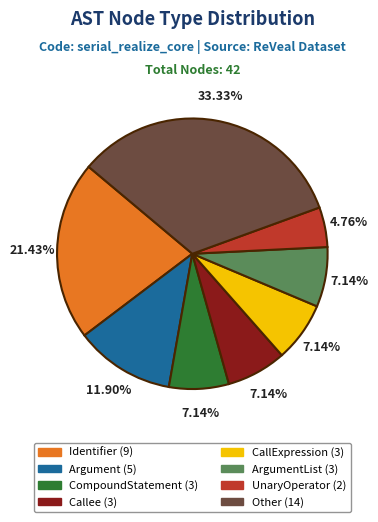

Is there any slice that represents more than half of the pie?

No